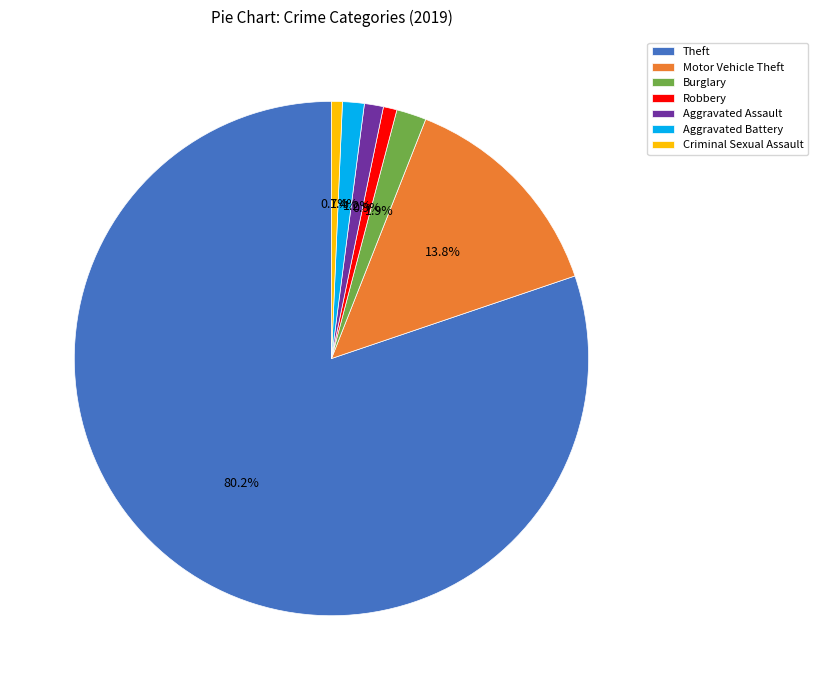

What is the largest slice in the pie chart?

Theft